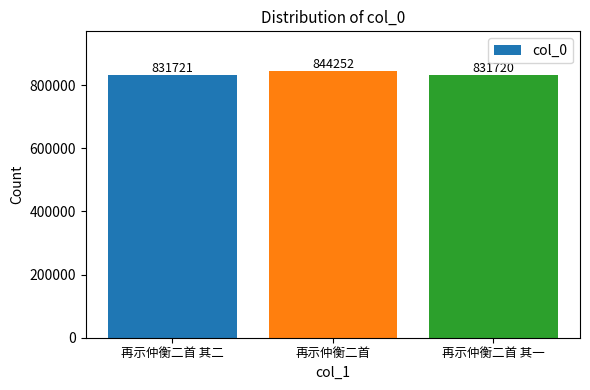

What is the difference between the maximum and minimum values?

12532